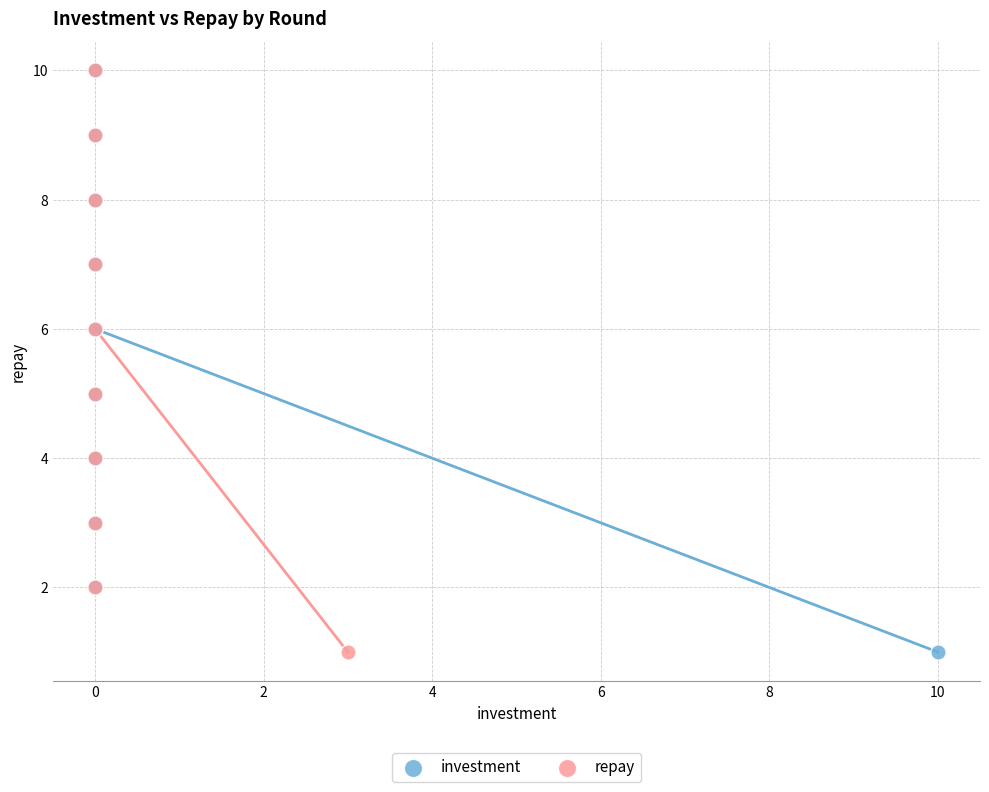

What are all the series names shown in the legend?

investment, repay